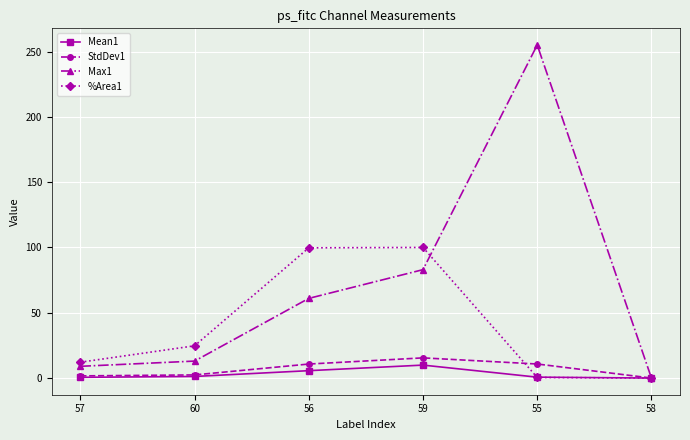

How many data points in Max1 are less than 61?

3